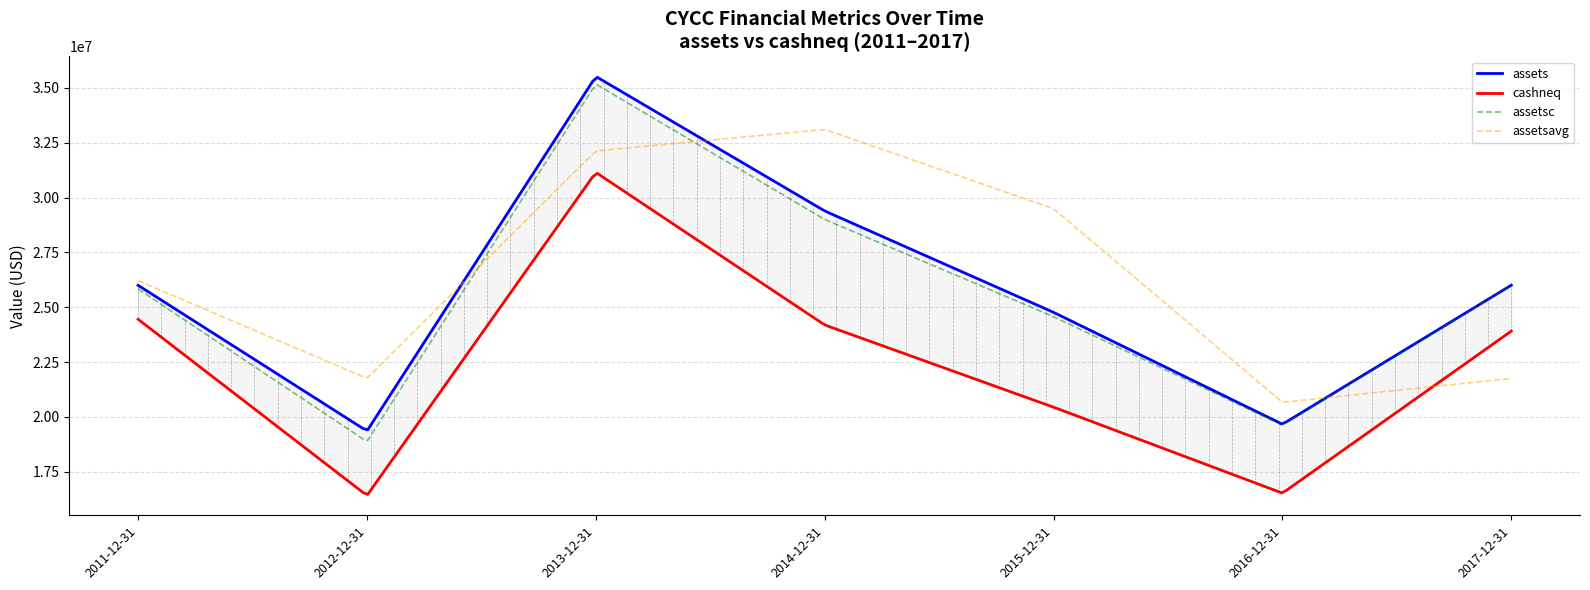

What is the difference between the assetsavg values at 2014-12-31 and 2011-12-31?

6894000.0